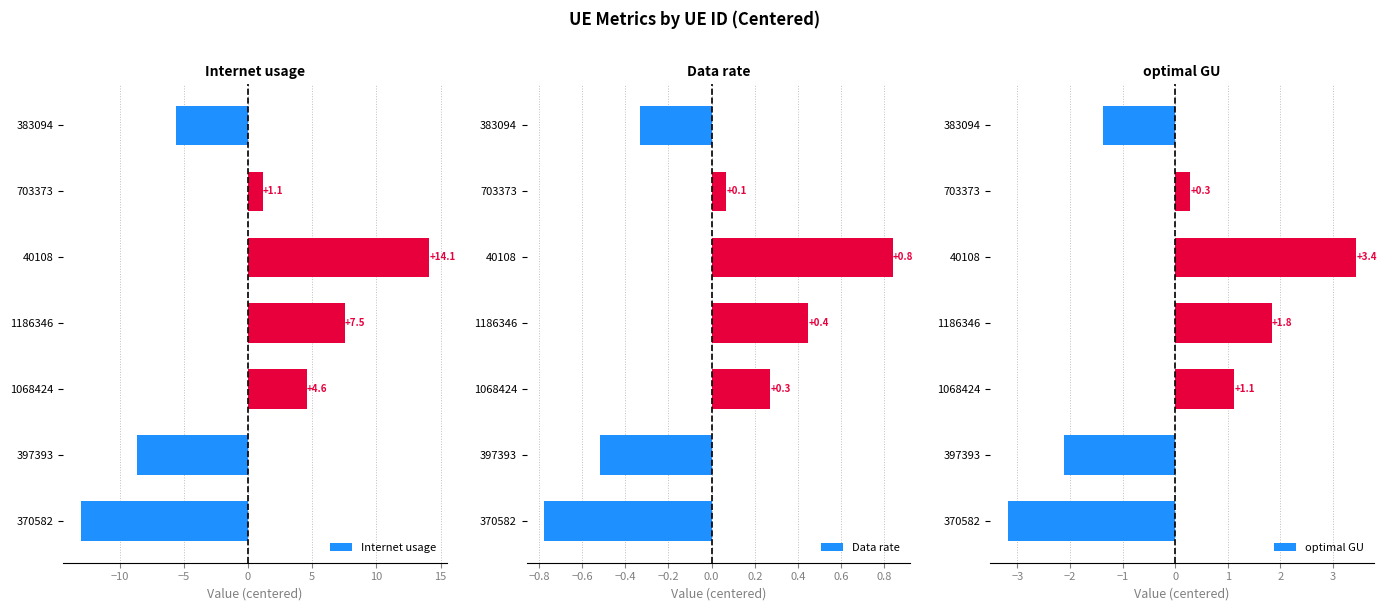

How many data points in Internet usage are less than 1?

3